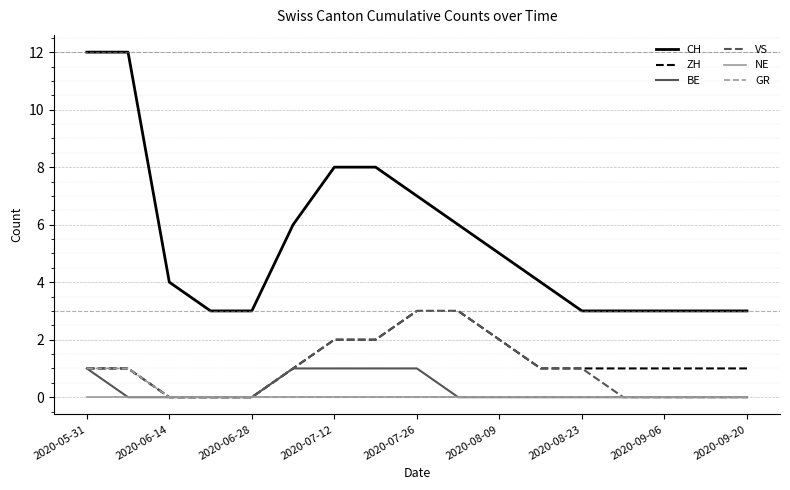

Which series has the largest range (max minus min)?

CH